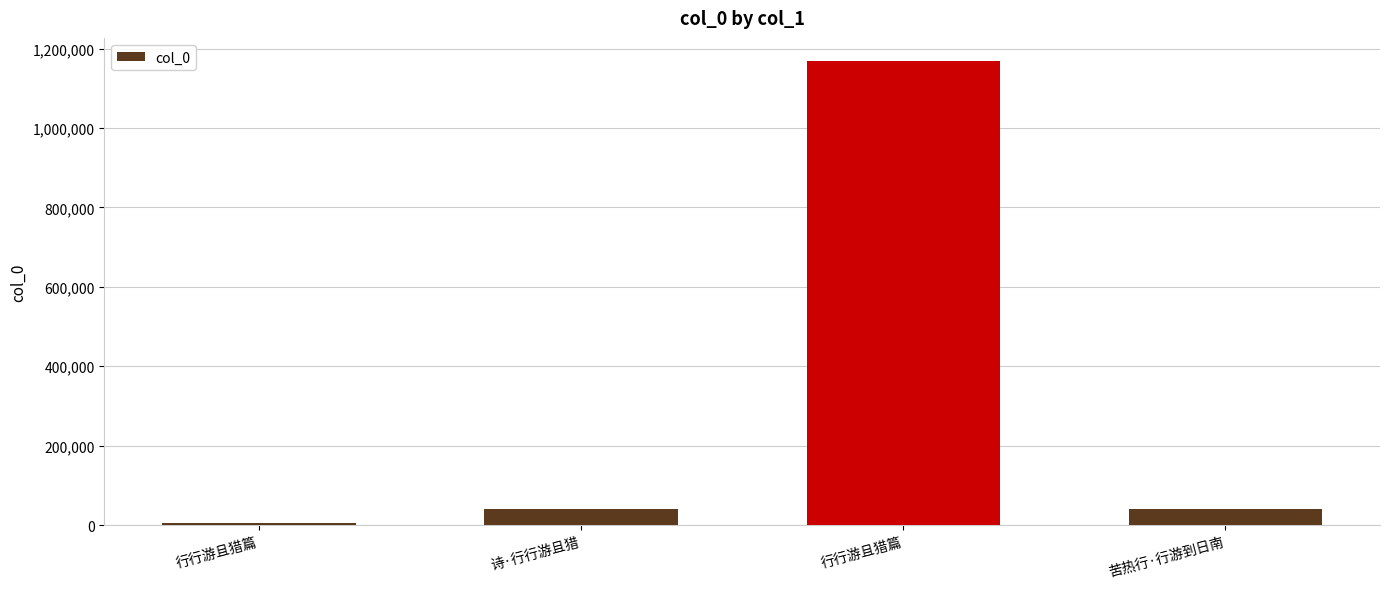

How many distinct data groups are displayed?

1